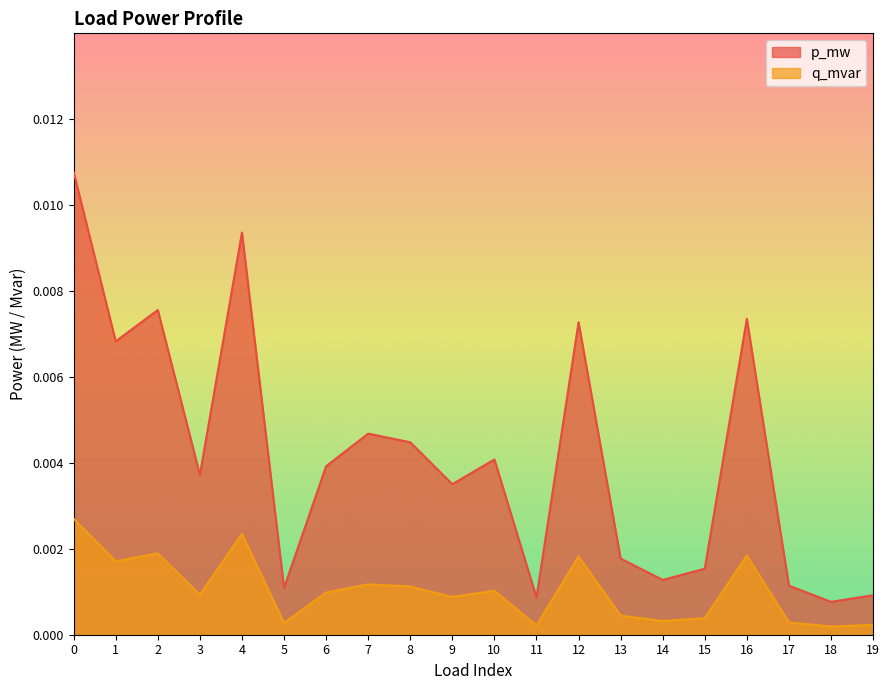

How many interior local valleys does the p_mw series have?

7